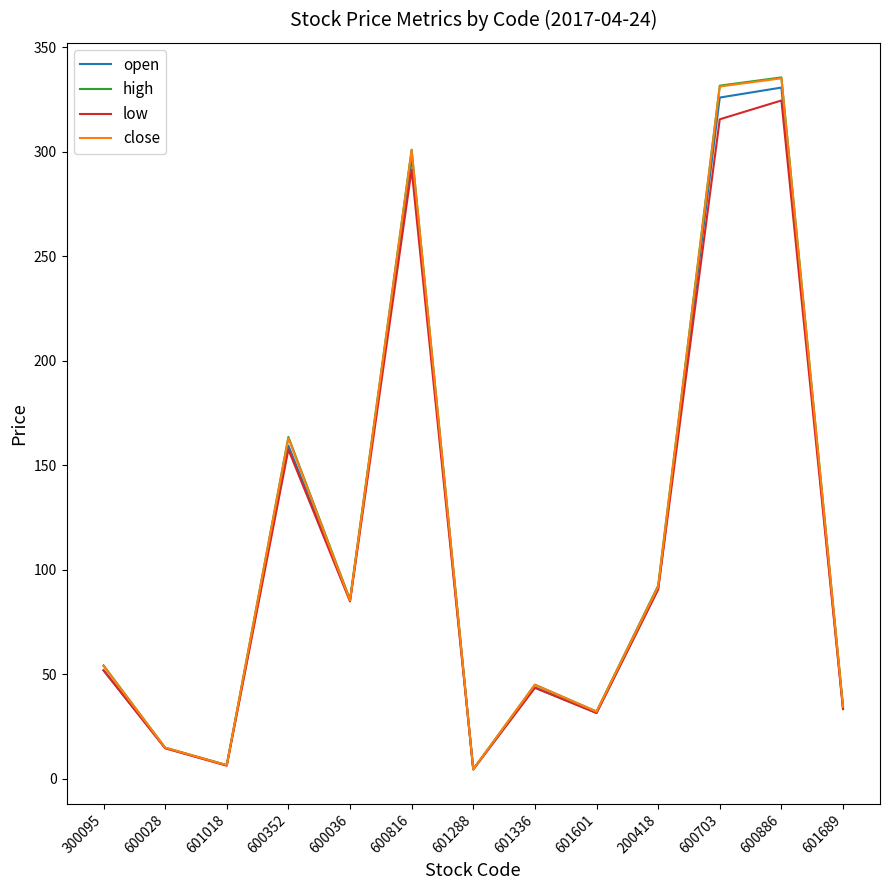

What is the highest value of the open series?

330.8